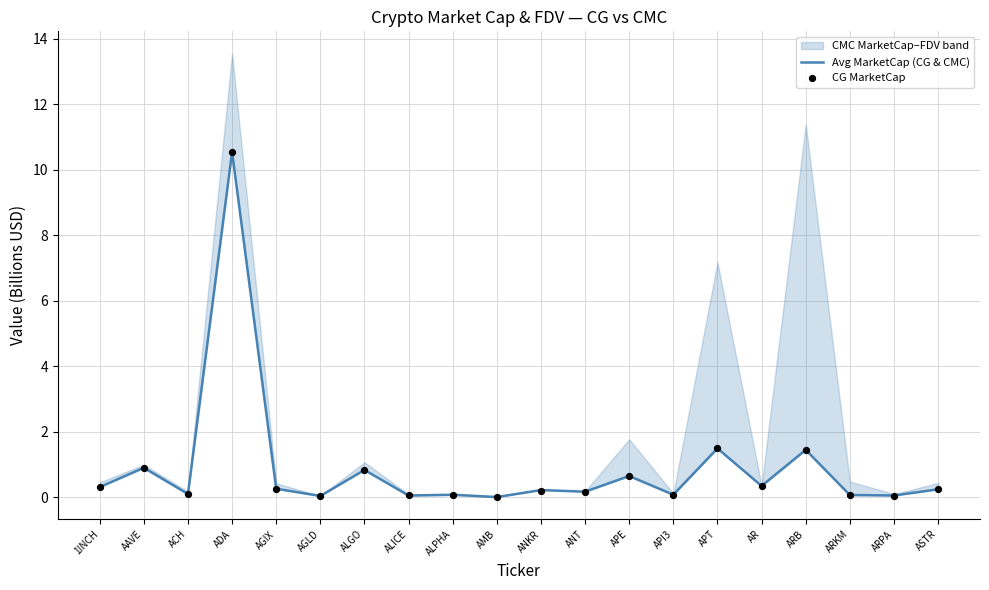

At how many categories does at least one series exceed 8?

1